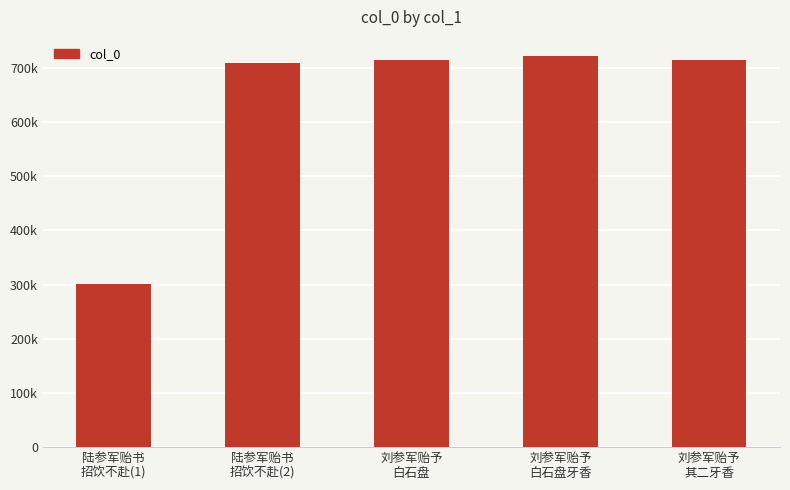

Are the bars horizontal?

No